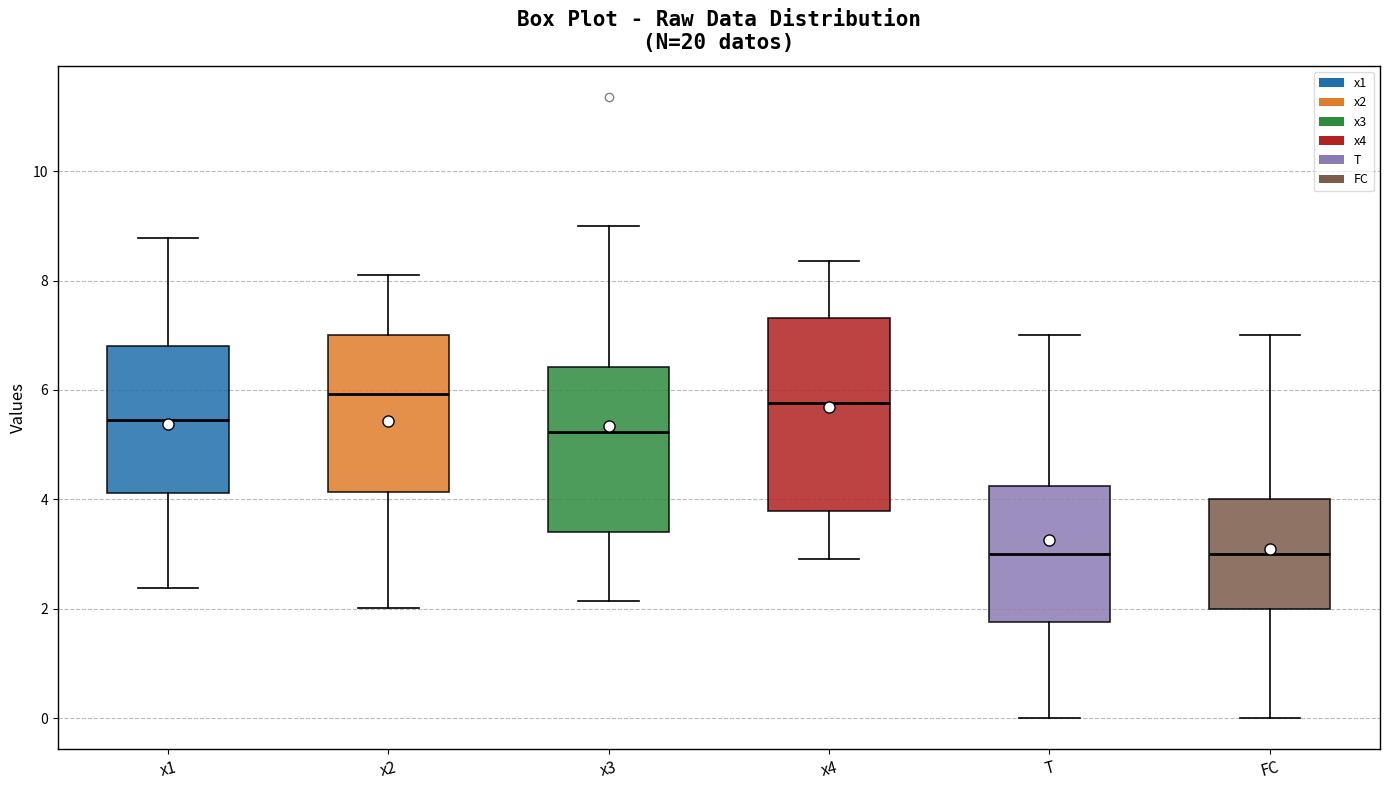

Where does the upper whisker of the box for x4 end on the y-axis? The values are not printed on the chart, so give them approximately, as read against the axis.

8.4